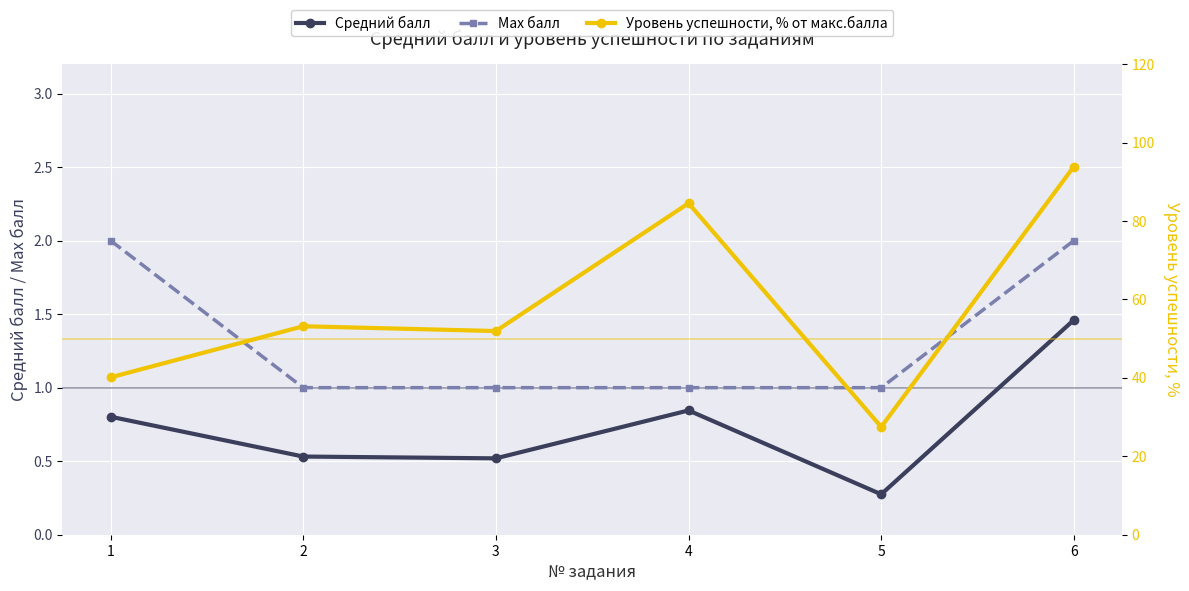

True or false: Max балл has more than 2 interior local peaks.

False